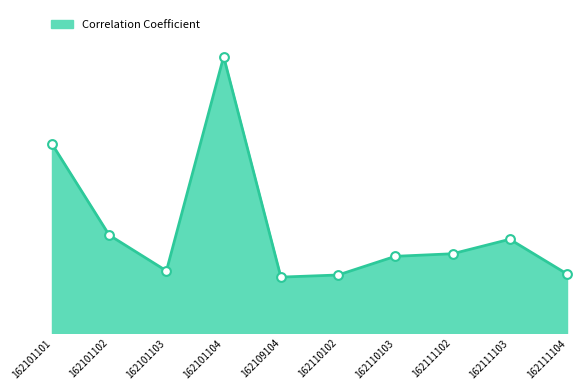

What is the change in value from 162101104 to 162110102?

-0.1